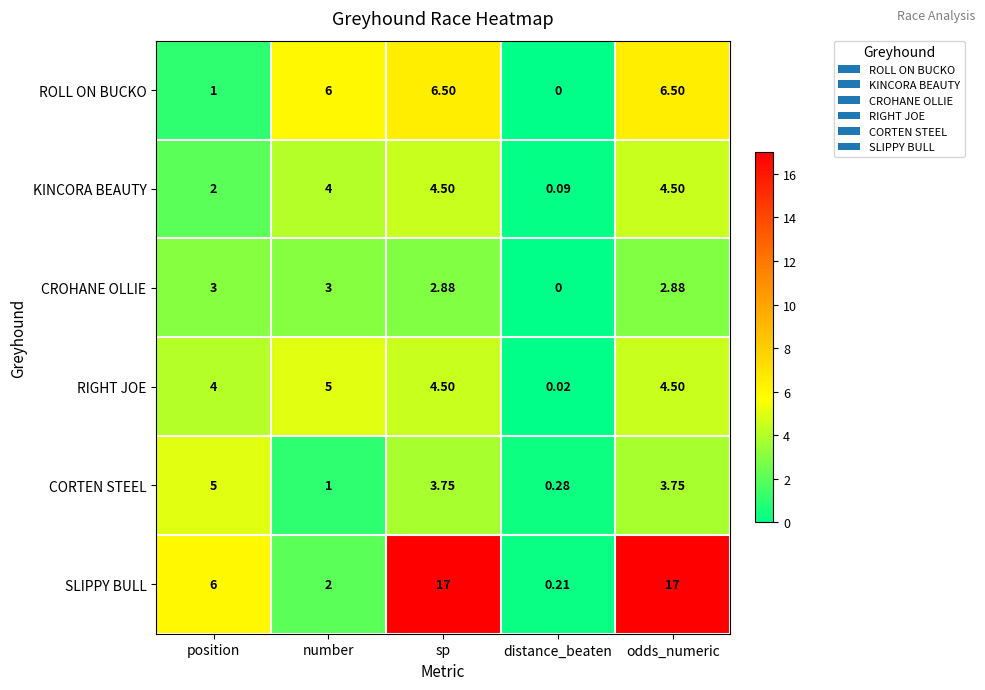

Which series has the widest spread of values?

SLIPPY BULL